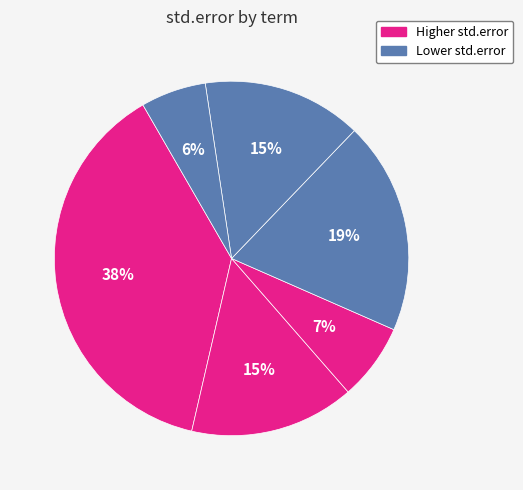

Count the number of slices in the pie.

6